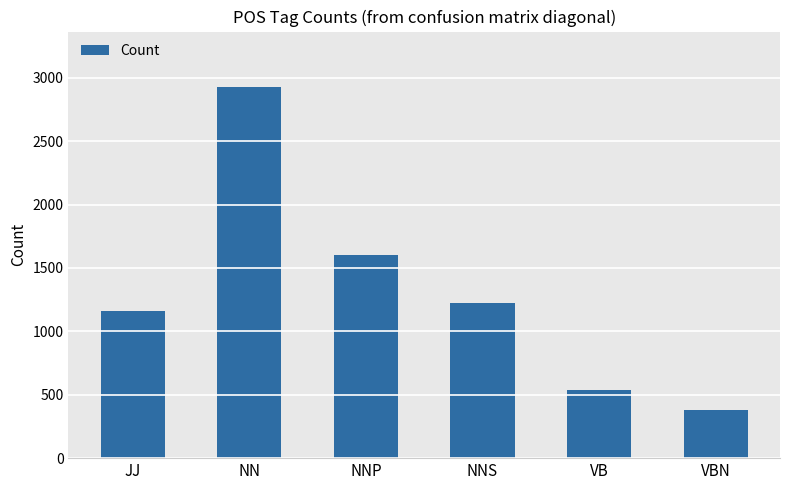

Between VB and VBN, which is larger?

VB